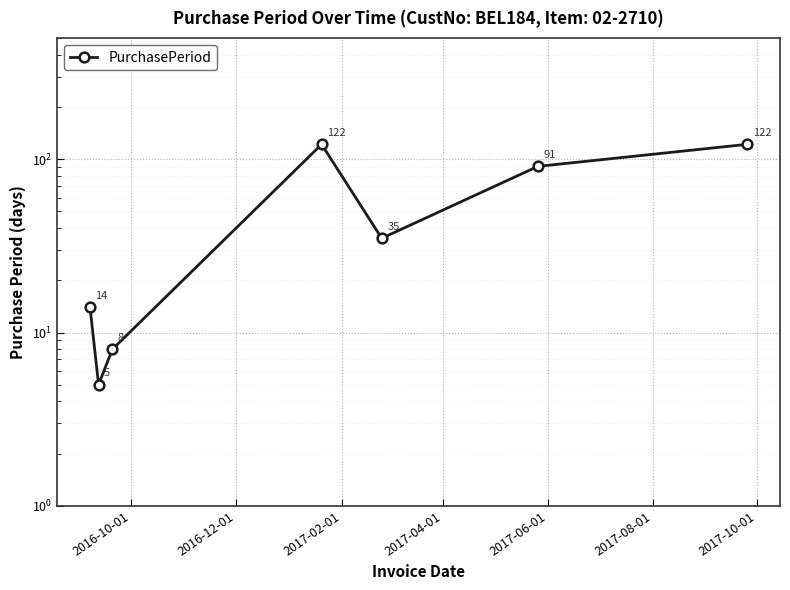

How many interior local peaks (higher than both neighbors) does the data have?

1